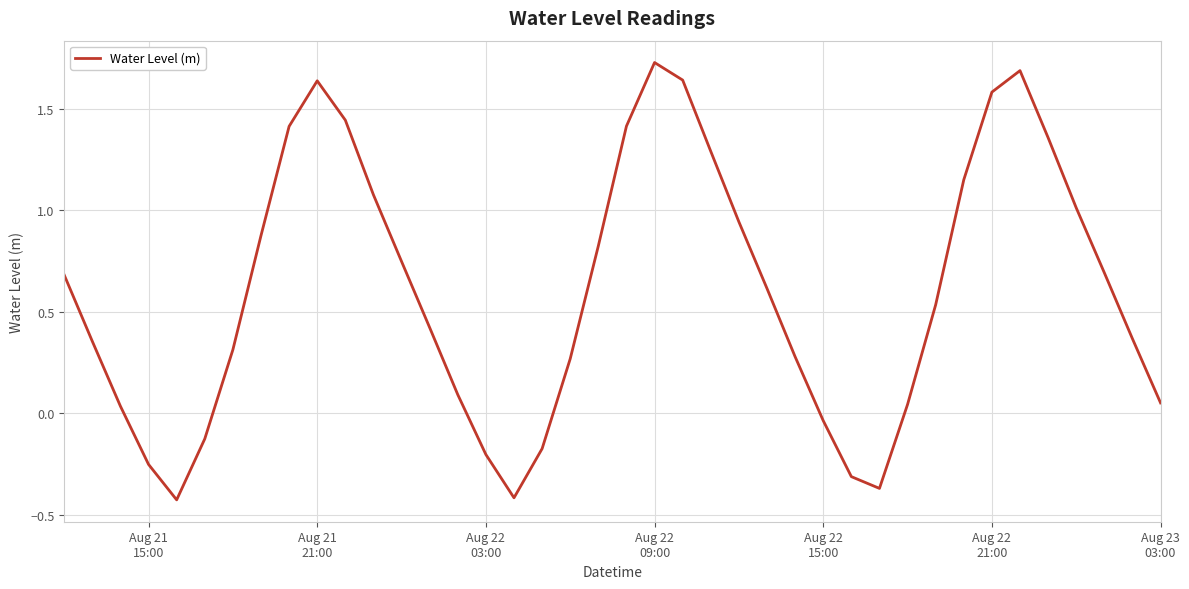

Does the chart display data point markers on the line(s)?

No